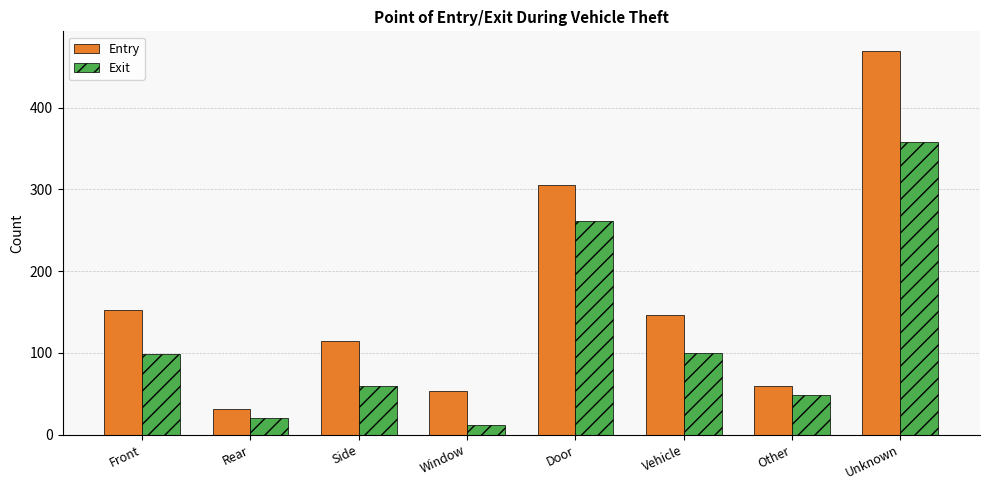

What are all the series names shown in the legend?

Entry, Exit